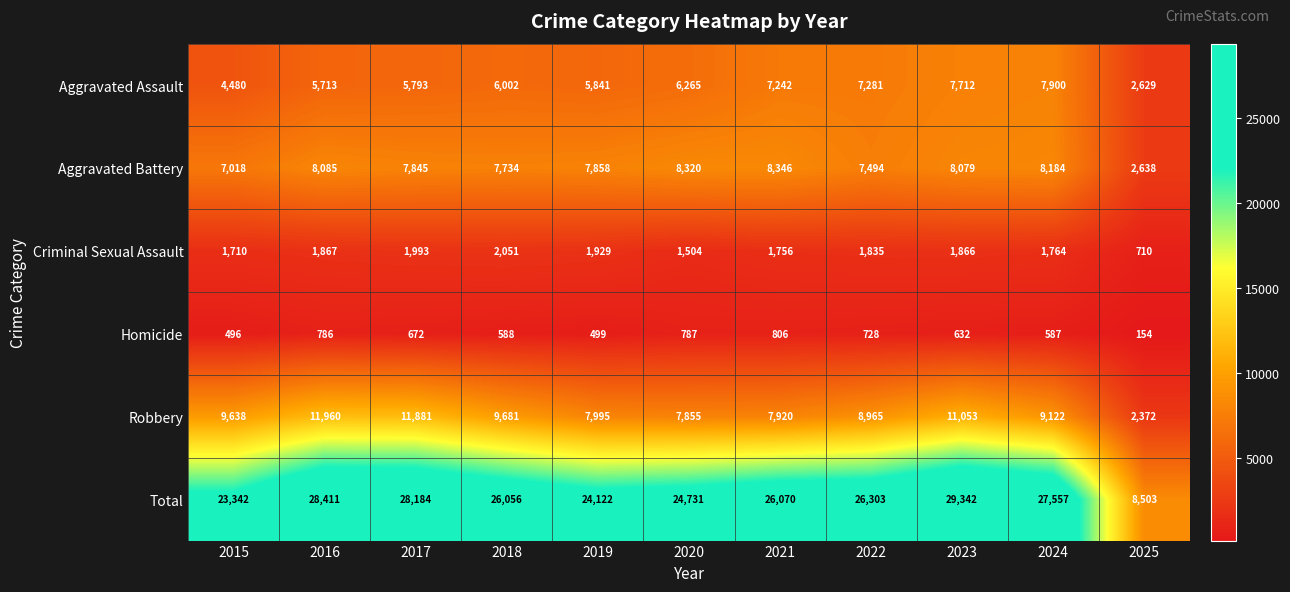

Is the value of Aggravated Assault at 2022 greater than the value of Robbery at 2015?

No